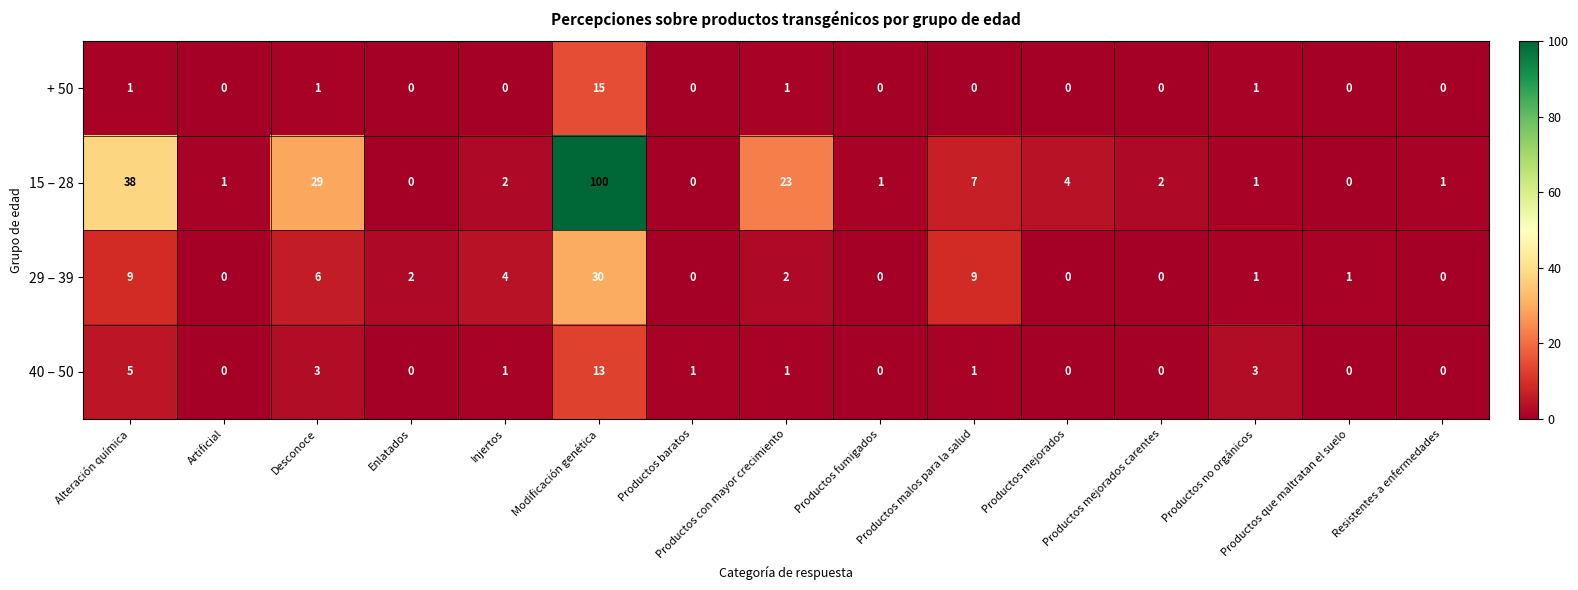

What is the sum of all + 50 values?

19